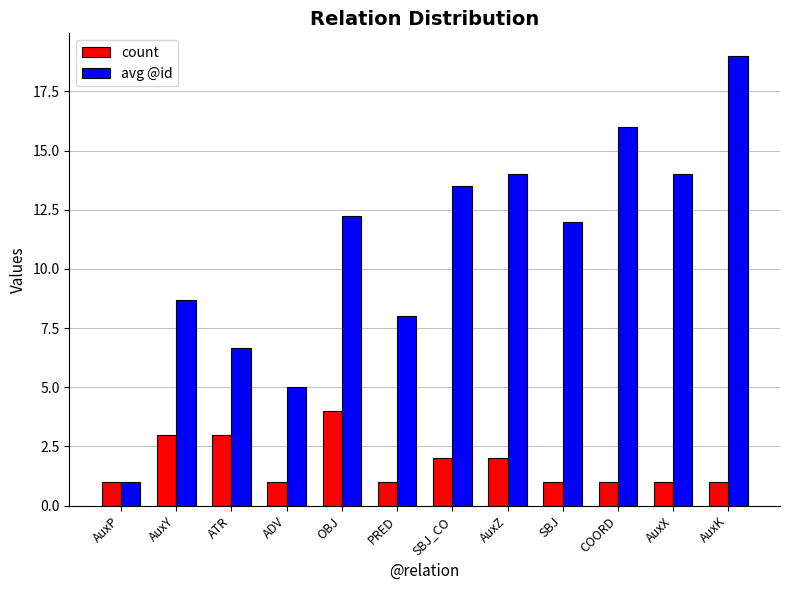

How many data points does each series have?

12